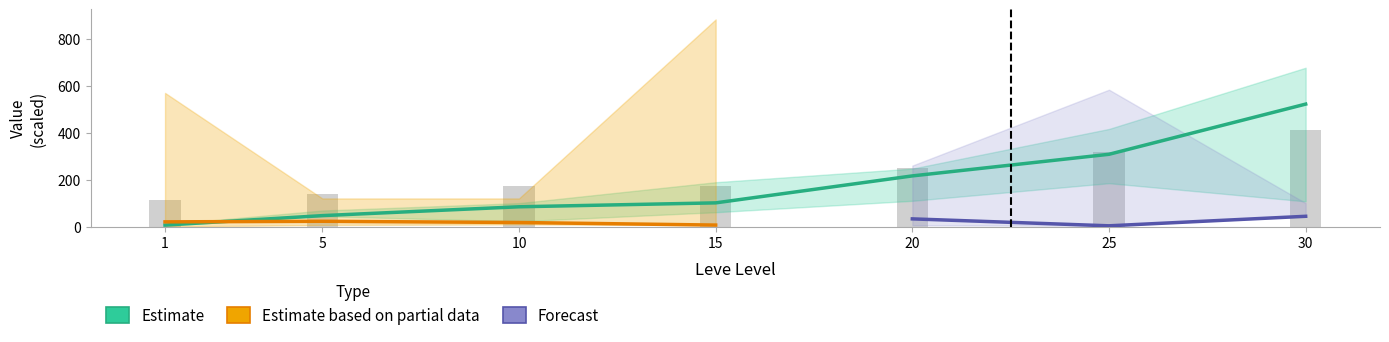

Rank the categories by value from highest to lowest.

30, 25, 20, 15, 10, 5, 1